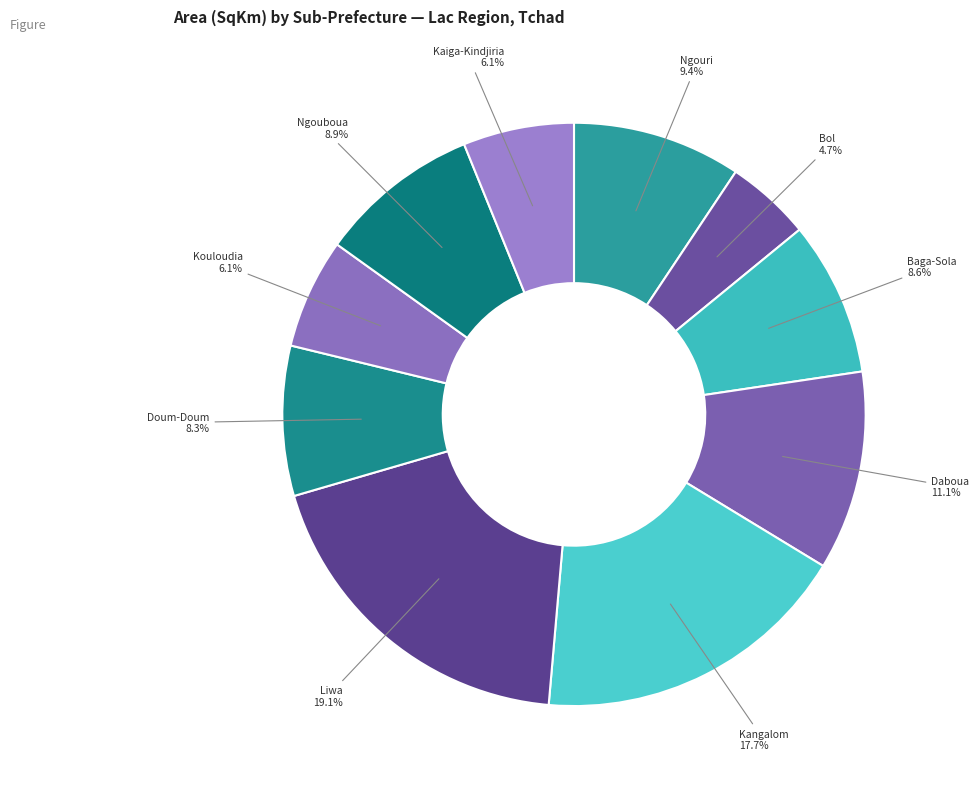

Is the sum of Kangalom and Daboua greater than half?

No